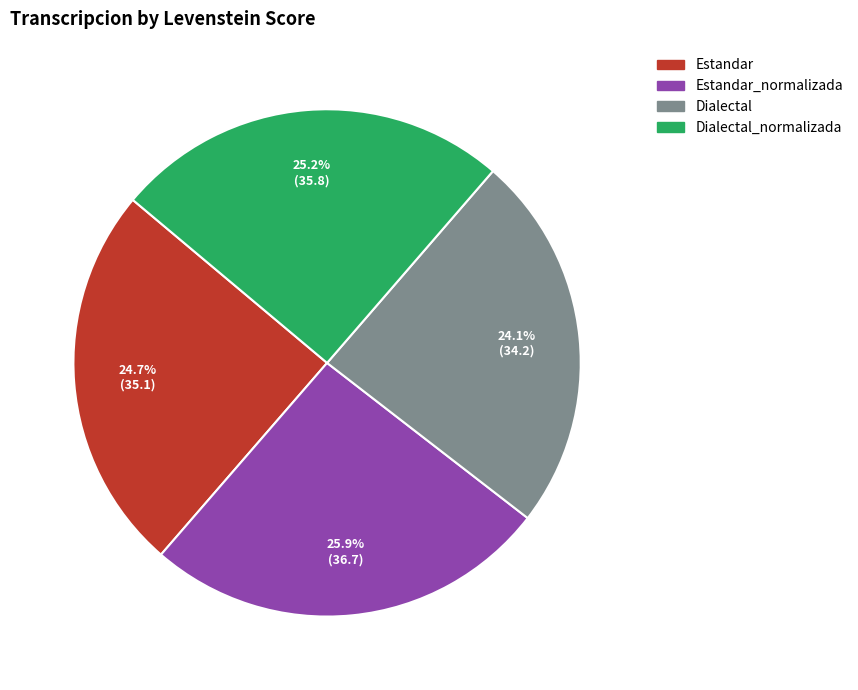

Is there a majority slice in this chart?

No